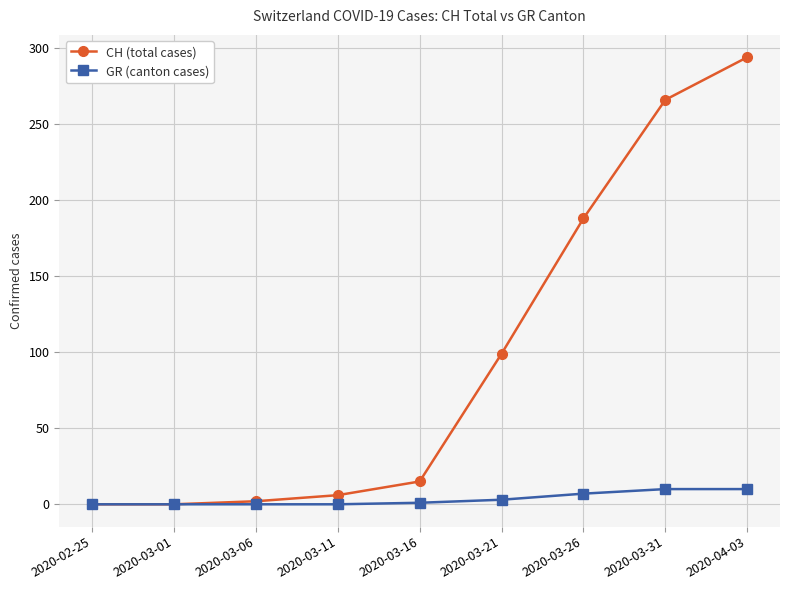

Does the chart display data point markers on the line(s)?

Yes